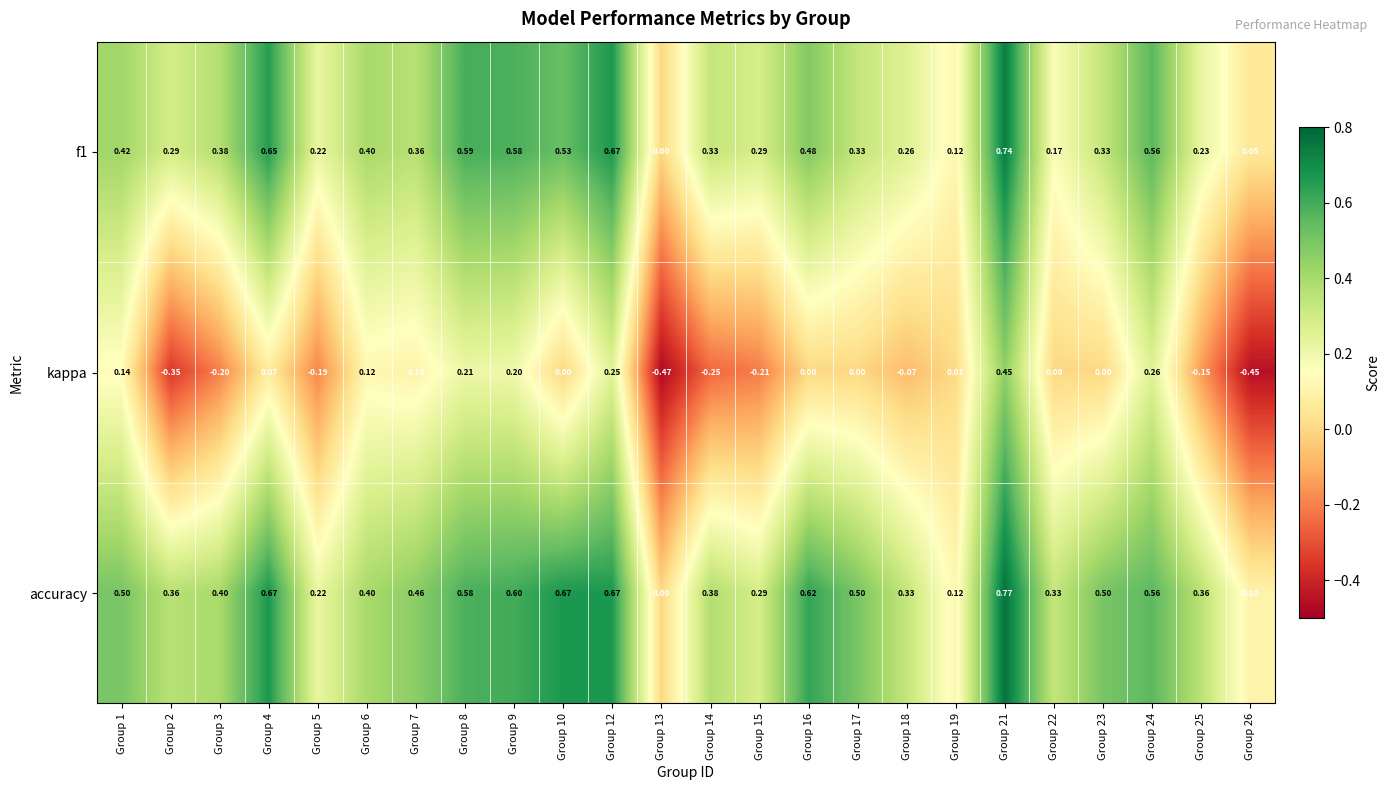

Is the value of f1 at Group 16 greater than the value of kappa at Group 3?

Yes